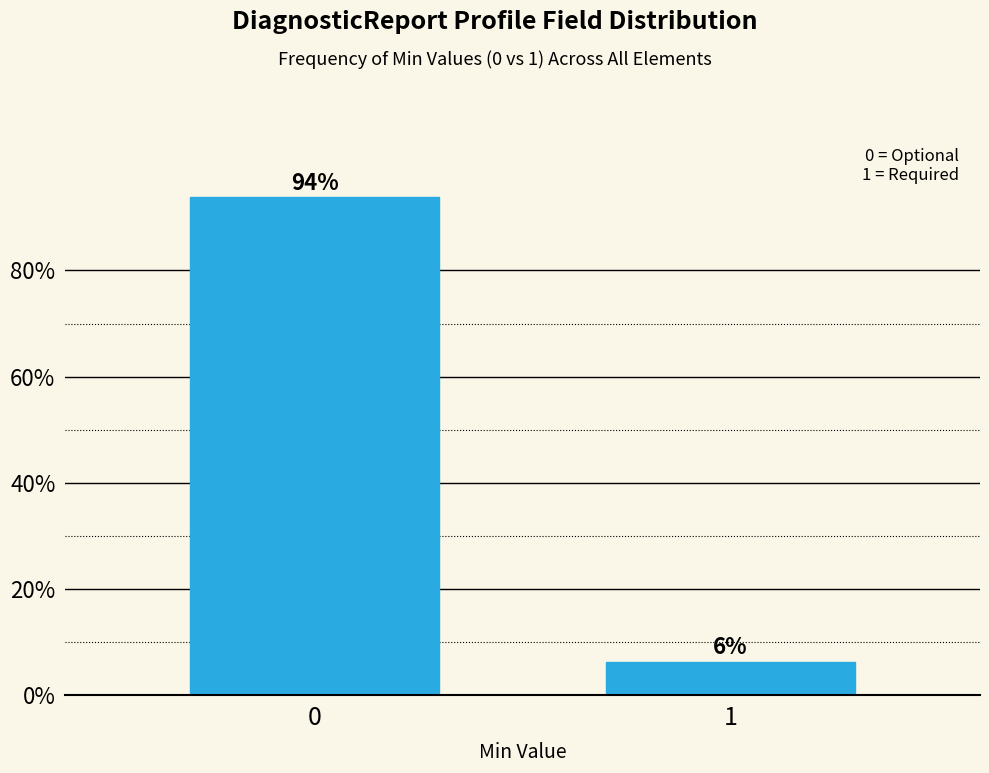

What is the average value?

50.0